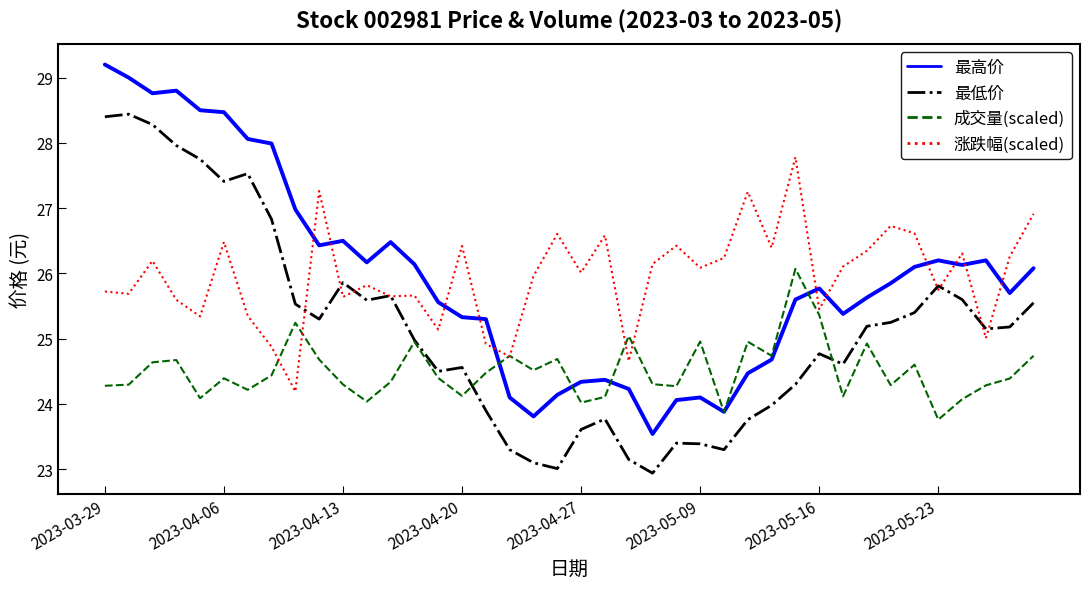

What is the maximum value shown in the chart?

29.2